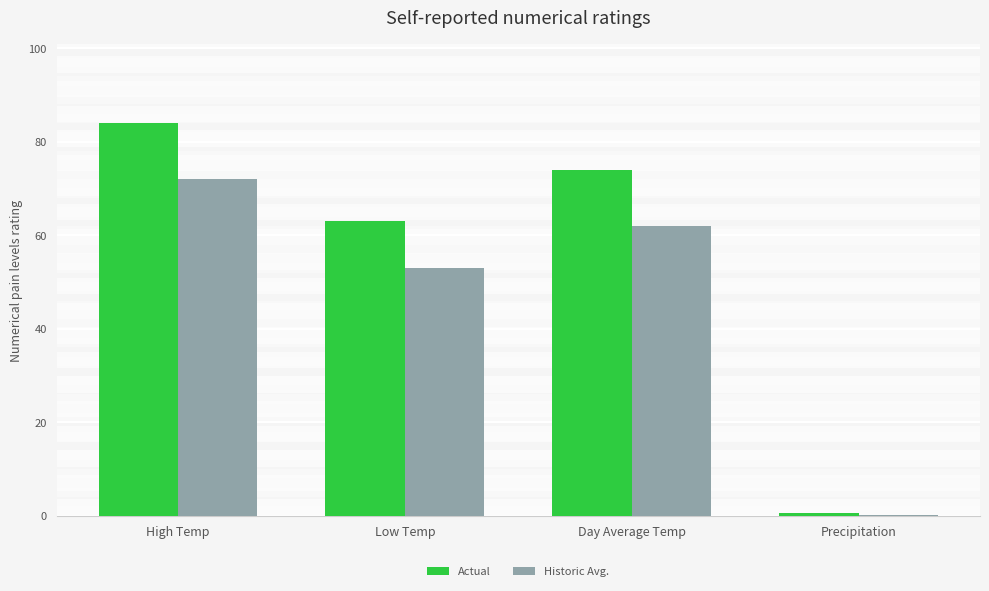

What is the sum of all Historic Avg. values?

187.1